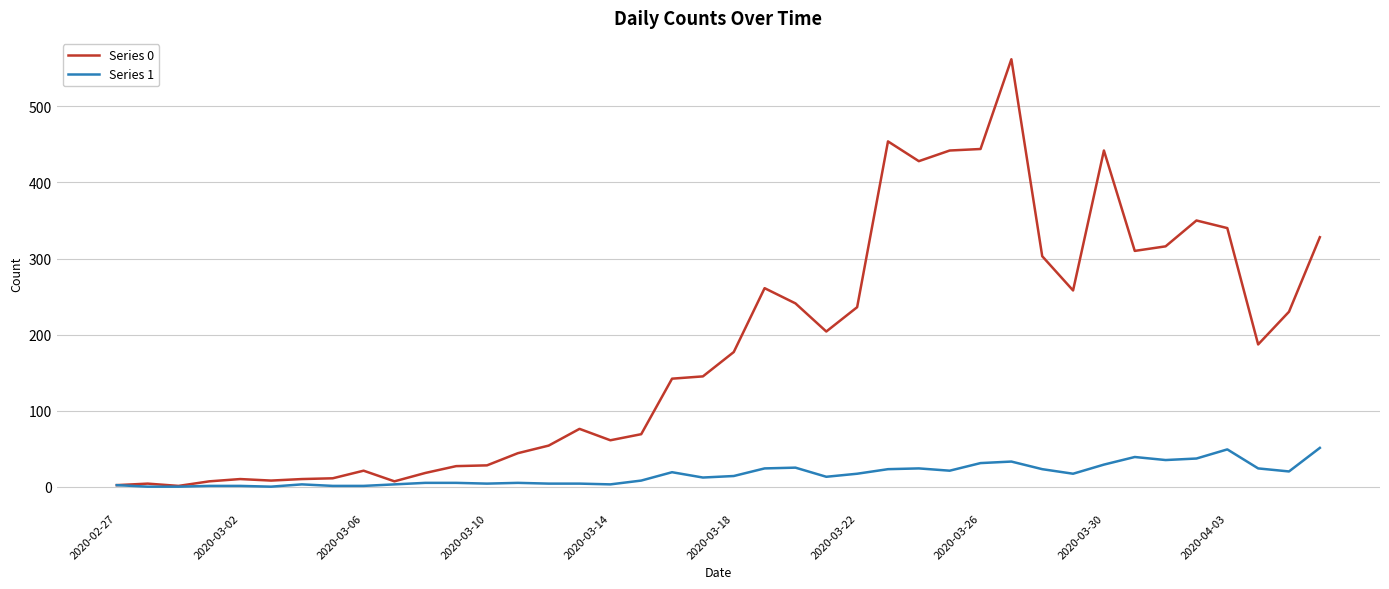

Which series has the largest total across all categories?

Series 0